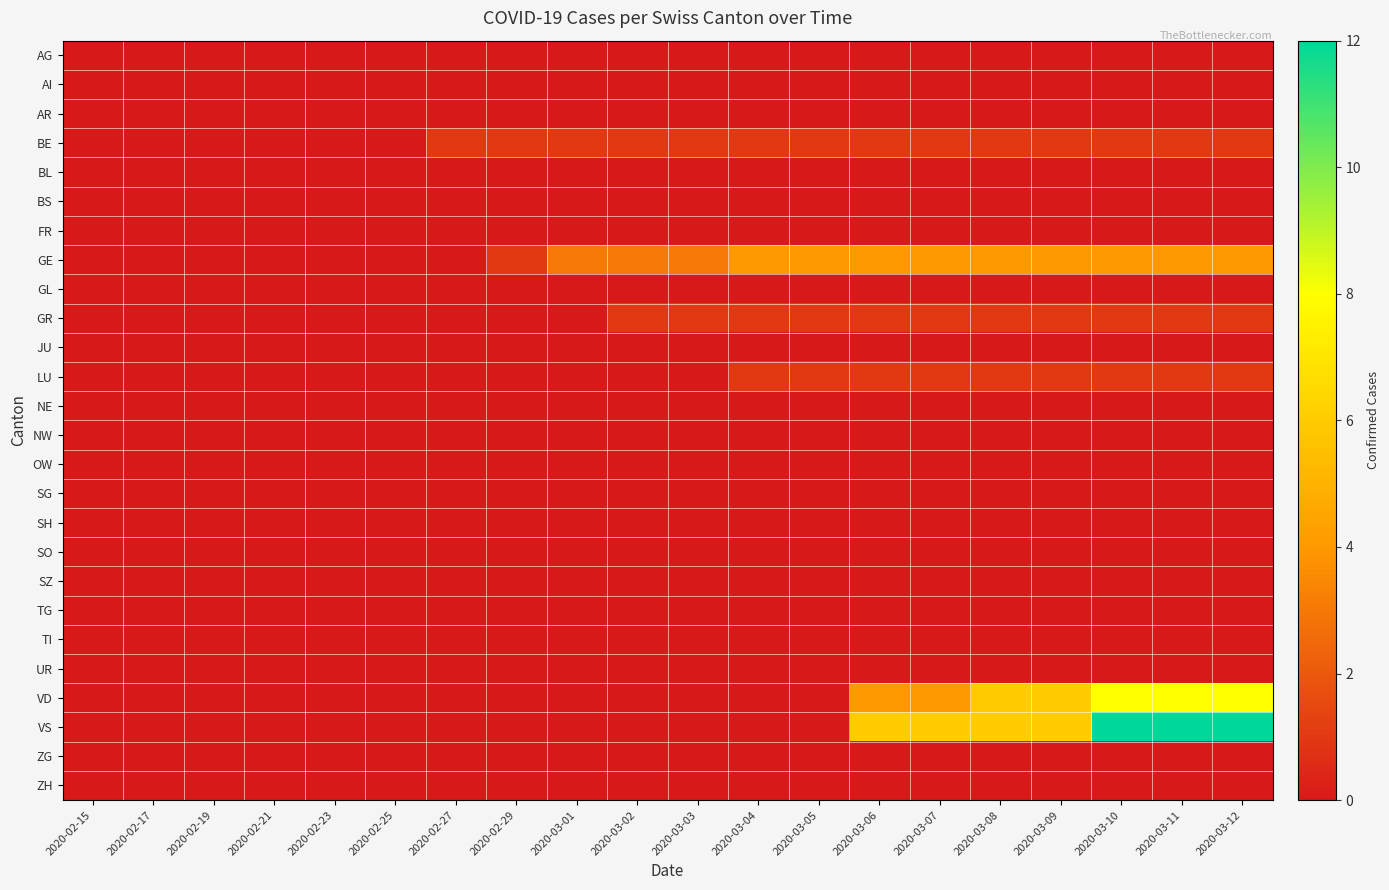

Reading left to right, what are all the values shown in this chart?

AG: 2020-02-15=0	2020-02-17=0	2020-02-19=0	2020-02-21=0	2020-02-23=0	2020-02-25=0	2020-02-27=0	2020-02-29=0	2020-03-01=0	2020-03-02=0	2020-03-03=0	2020-03-04=0	2020-03-05=0	2020-03-06=0	2020-03-07=0	2020-03-08=0	2020-03-09=0	2020-03-10=0	2020-03-11=0	2020-03-12=0
AI: 2020-02-15=0	2020-02-17=0	2020-02-19=0	2020-02-21=0	2020-02-23=0	2020-02-25=0	2020-02-27=0	2020-02-29=0	2020-03-01=0	2020-03-02=0	2020-03-03=0	2020-03-04=0	2020-03-05=0	2020-03-06=0	2020-03-07=0	2020-03-08=0	2020-03-09=0	2020-03-10=0	2020-03-11=0	2020-03-12=0
AR: 2020-02-15=0	2020-02-17=0	2020-02-19=0	2020-02-21=0	2020-02-23=0	2020-02-25=0	2020-02-27=0	2020-02-29=0	2020-03-01=0	2020-03-02=0	2020-03-03=0	2020-03-04=0	2020-03-05=0	2020-03-06=0	2020-03-07=0	2020-03-08=0	2020-03-09=0	2020-03-10=0	2020-03-11=0	2020-03-12=0
BE: 2020-02-15=0	2020-02-17=0	2020-02-19=0	2020-02-21=0	2020-02-23=0	2020-02-25=0	2020-02-27=1	2020-02-29=1	2020-03-01=1	2020-03-02=1	2020-03-03=1	2020-03-04=1	2020-03-05=1	2020-03-06=1	2020-03-07=1	2020-03-08=1	2020-03-09=1	2020-03-10=1	2020-03-11=1	2020-03-12=1
BL: 2020-02-15=0	2020-02-17=0	2020-02-19=0	2020-02-21=0	2020-02-23=0	2020-02-25=0	2020-02-27=0	2020-02-29=0	2020-03-01=0	2020-03-02=0	2020-03-03=0	2020-03-04=0	2020-03-05=0	2020-03-06=0	2020-03-07=0	2020-03-08=0	2020-03-09=0	2020-03-10=0	2020-03-11=0	2020-03-12=0
BS: 2020-02-15=0	2020-02-17=0	2020-02-19=0	2020-02-21=0	2020-02-23=0	2020-02-25=0	2020-02-27=0	2020-02-29=0	2020-03-01=0	2020-03-02=0	2020-03-03=0	2020-03-04=0	2020-03-05=0	2020-03-06=0	2020-03-07=0	2020-03-08=0	2020-03-09=0	2020-03-10=0	2020-03-11=0	2020-03-12=0
FR: 2020-02-15=0	2020-02-17=0	2020-02-19=0	2020-02-21=0	2020-02-23=0	2020-02-25=0	2020-02-27=0	2020-02-29=0	2020-03-01=0	2020-03-02=0	2020-03-03=0	2020-03-04=0	2020-03-05=0	2020-03-06=0	2020-03-07=0	2020-03-08=0	2020-03-09=0	2020-03-10=0	2020-03-11=0	2020-03-12=0
GE: 2020-02-15=0	2020-02-17=0	2020-02-19=0	2020-02-21=0	2020-02-23=0	2020-02-25=0	2020-02-27=0	2020-02-29=1	2020-03-01=3	2020-03-02=3	2020-03-03=3	2020-03-04=4	2020-03-05=4	2020-03-06=4	2020-03-07=4	2020-03-08=4	2020-03-09=4	2020-03-10=4	2020-03-11=4	2020-03-12=4
GL: 2020-02-15=0	2020-02-17=0	2020-02-19=0	2020-02-21=0	2020-02-23=0	2020-02-25=0	2020-02-27=0	2020-02-29=0	2020-03-01=0	2020-03-02=0	2020-03-03=0	2020-03-04=0	2020-03-05=0	2020-03-06=0	2020-03-07=0	2020-03-08=0	2020-03-09=0	2020-03-10=0	2020-03-11=0	2020-03-12=0
GR: 2020-02-15=0	2020-02-17=0	2020-02-19=0	2020-02-21=0	2020-02-23=0	2020-02-25=0	2020-02-27=0	2020-02-29=0	2020-03-01=0	2020-03-02=1	2020-03-03=1	2020-03-04=1	2020-03-05=1	2020-03-06=1	2020-03-07=1	2020-03-08=1	2020-03-09=1	2020-03-10=1	2020-03-11=1	2020-03-12=1
JU: 2020-02-15=0	2020-02-17=0	2020-02-19=0	2020-02-21=0	2020-02-23=0	2020-02-25=0	2020-02-27=0	2020-02-29=0	2020-03-01=0	2020-03-02=0	2020-03-03=0	2020-03-04=0	2020-03-05=0	2020-03-06=0	2020-03-07=0	2020-03-08=0	2020-03-09=0	2020-03-10=0	2020-03-11=0	2020-03-12=0
LU: 2020-02-15=0	2020-02-17=0	2020-02-19=0	2020-02-21=0	2020-02-23=0	2020-02-25=0	2020-02-27=0	2020-02-29=0	2020-03-01=0	2020-03-02=0	2020-03-03=0	2020-03-04=1	2020-03-05=1	2020-03-06=1	2020-03-07=1	2020-03-08=1	2020-03-09=1	2020-03-10=1	2020-03-11=1	2020-03-12=1
NE: 2020-02-15=0	2020-02-17=0	2020-02-19=0	2020-02-21=0	2020-02-23=0	2020-02-25=0	2020-02-27=0	2020-02-29=0	2020-03-01=0	2020-03-02=0	2020-03-03=0	2020-03-04=0	2020-03-05=0	2020-03-06=0	2020-03-07=0	2020-03-08=0	2020-03-09=0	2020-03-10=0	2020-03-11=0	2020-03-12=0
NW: 2020-02-15=0	2020-02-17=0	2020-02-19=0	2020-02-21=0	2020-02-23=0	2020-02-25=0	2020-02-27=0	2020-02-29=0	2020-03-01=0	2020-03-02=0	2020-03-03=0	2020-03-04=0	2020-03-05=0	2020-03-06=0	2020-03-07=0	2020-03-08=0	2020-03-09=0	2020-03-10=0	2020-03-11=0	2020-03-12=0
OW: 2020-02-15=0	2020-02-17=0	2020-02-19=0	2020-02-21=0	2020-02-23=0	2020-02-25=0	2020-02-27=0	2020-02-29=0	2020-03-01=0	2020-03-02=0	2020-03-03=0	2020-03-04=0	2020-03-05=0	2020-03-06=0	2020-03-07=0	2020-03-08=0	2020-03-09=0	2020-03-10=0	2020-03-11=0	2020-03-12=0
SG: 2020-02-15=0	2020-02-17=0	2020-02-19=0	2020-02-21=0	2020-02-23=0	2020-02-25=0	2020-02-27=0	2020-02-29=0	2020-03-01=0	2020-03-02=0	2020-03-03=0	2020-03-04=0	2020-03-05=0	2020-03-06=0	2020-03-07=0	2020-03-08=0	2020-03-09=0	2020-03-10=0	2020-03-11=0	2020-03-12=0
SH: 2020-02-15=0	2020-02-17=0	2020-02-19=0	2020-02-21=0	2020-02-23=0	2020-02-25=0	2020-02-27=0	2020-02-29=0	2020-03-01=0	2020-03-02=0	2020-03-03=0	2020-03-04=0	2020-03-05=0	2020-03-06=0	2020-03-07=0	2020-03-08=0	2020-03-09=0	2020-03-10=0	2020-03-11=0	2020-03-12=0
SO: 2020-02-15=0	2020-02-17=0	2020-02-19=0	2020-02-21=0	2020-02-23=0	2020-02-25=0	2020-02-27=0	2020-02-29=0	2020-03-01=0	2020-03-02=0	2020-03-03=0	2020-03-04=0	2020-03-05=0	2020-03-06=0	2020-03-07=0	2020-03-08=0	2020-03-09=0	2020-03-10=0	2020-03-11=0	2020-03-12=0
SZ: 2020-02-15=0	2020-02-17=0	2020-02-19=0	2020-02-21=0	2020-02-23=0	2020-02-25=0	2020-02-27=0	2020-02-29=0	2020-03-01=0	2020-03-02=0	2020-03-03=0	2020-03-04=0	2020-03-05=0	2020-03-06=0	2020-03-07=0	2020-03-08=0	2020-03-09=0	2020-03-10=0	2020-03-11=0	2020-03-12=0
TG: 2020-02-15=0	2020-02-17=0	2020-02-19=0	2020-02-21=0	2020-02-23=0	2020-02-25=0	2020-02-27=0	2020-02-29=0	2020-03-01=0	2020-03-02=0	2020-03-03=0	2020-03-04=0	2020-03-05=0	2020-03-06=0	2020-03-07=0	2020-03-08=0	2020-03-09=0	2020-03-10=0	2020-03-11=0	2020-03-12=0
TI: 2020-02-15=0	2020-02-17=0	2020-02-19=0	2020-02-21=0	2020-02-23=0	2020-02-25=0	2020-02-27=0	2020-02-29=0	2020-03-01=0	2020-03-02=0	2020-03-03=0	2020-03-04=0	2020-03-05=0	2020-03-06=0	2020-03-07=0	2020-03-08=0	2020-03-09=0	2020-03-10=0	2020-03-11=0	2020-03-12=0
UR: 2020-02-15=0	2020-02-17=0	2020-02-19=0	2020-02-21=0	2020-02-23=0	2020-02-25=0	2020-02-27=0	2020-02-29=0	2020-03-01=0	2020-03-02=0	2020-03-03=0	2020-03-04=0	2020-03-05=0	2020-03-06=0	2020-03-07=0	2020-03-08=0	2020-03-09=0	2020-03-10=0	2020-03-11=0	2020-03-12=0
VD: 2020-02-15=0	2020-02-17=0	2020-02-19=0	2020-02-21=0	2020-02-23=0	2020-02-25=0	2020-02-27=0	2020-02-29=0	2020-03-01=0	2020-03-02=0	2020-03-03=0	2020-03-04=0	2020-03-05=0	2020-03-06=4	2020-03-07=4	2020-03-08=6	2020-03-09=6	2020-03-10=8	2020-03-11=8	2020-03-12=8
VS: 2020-02-15=0	2020-02-17=0	2020-02-19=0	2020-02-21=0	2020-02-23=0	2020-02-25=0	2020-02-27=0	2020-02-29=0	2020-03-01=0	2020-03-02=0	2020-03-03=0	2020-03-04=0	2020-03-05=0	2020-03-06=6	2020-03-07=6	2020-03-08=6	2020-03-09=6	2020-03-10=12	2020-03-11=12	2020-03-12=12
ZG: 2020-02-15=0	2020-02-17=0	2020-02-19=0	2020-02-21=0	2020-02-23=0	2020-02-25=0	2020-02-27=0	2020-02-29=0	2020-03-01=0	2020-03-02=0	2020-03-03=0	2020-03-04=0	2020-03-05=0	2020-03-06=0	2020-03-07=0	2020-03-08=0	2020-03-09=0	2020-03-10=0	2020-03-11=0	2020-03-12=0
ZH: 2020-02-15=0	2020-02-17=0	2020-02-19=0	2020-02-21=0	2020-02-23=0	2020-02-25=0	2020-02-27=0	2020-02-29=0	2020-03-01=0	2020-03-02=0	2020-03-03=0	2020-03-04=0	2020-03-05=0	2020-03-06=0	2020-03-07=0	2020-03-08=0	2020-03-09=0	2020-03-10=0	2020-03-11=0	2020-03-12=0